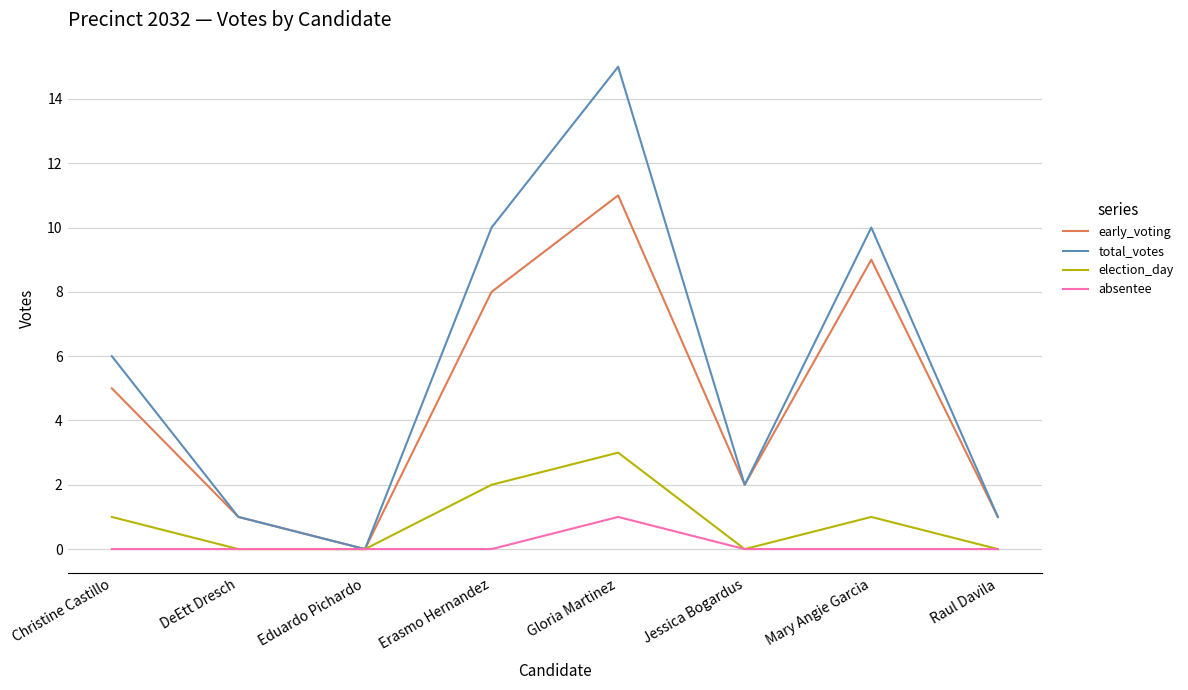

What are all the series names shown in the legend?

early_voting, total_votes, election_day, absentee